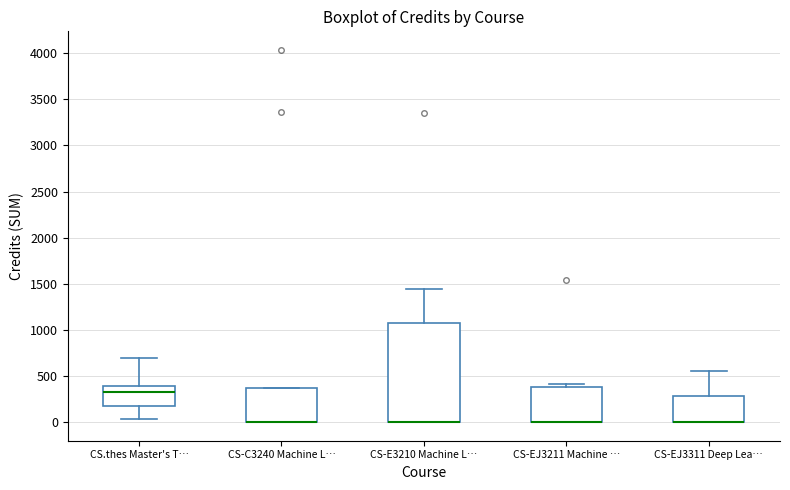

Where is the upper edge of the box for CS-EJ3211 Machine … on the y-axis? The values are not printed on the chart, so give them approximately, as read against the axis.

400